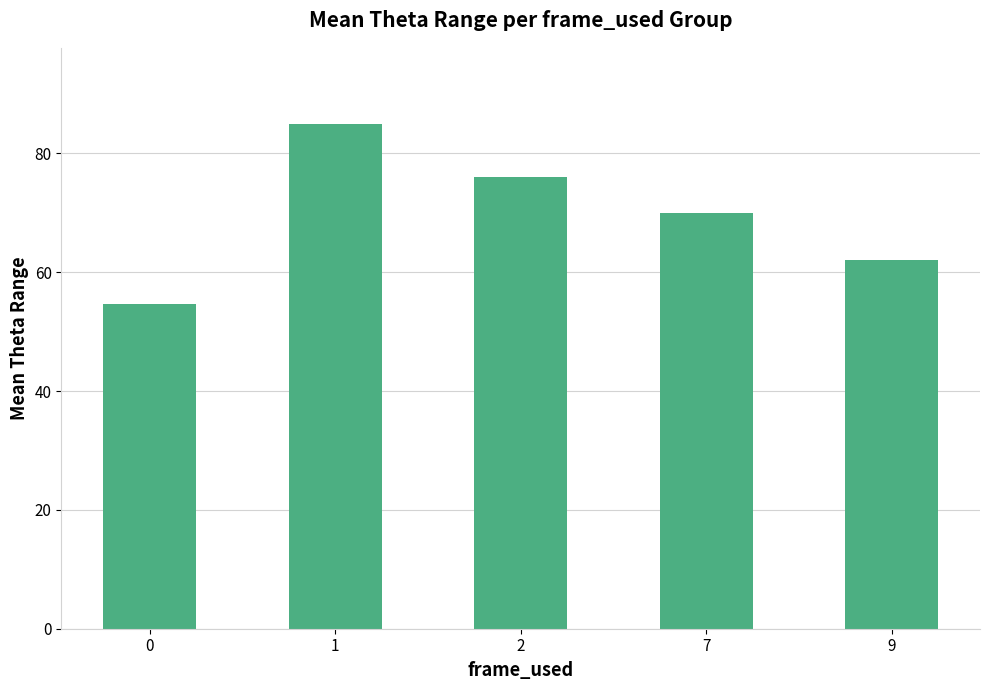

What is the change in value from 2 to 9?

-14.0